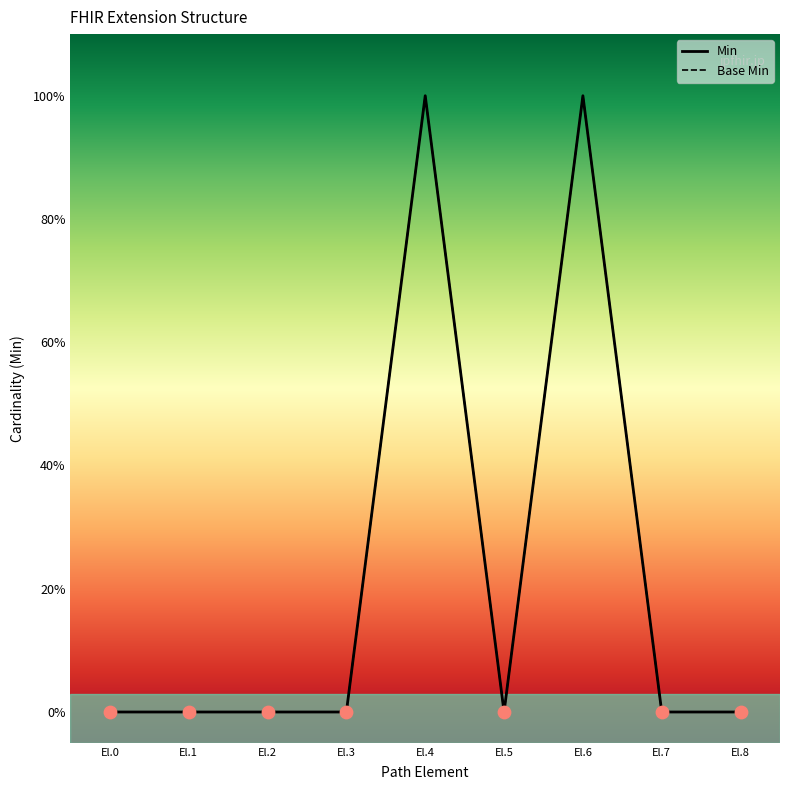

Which series contains the highest Y value?

Min